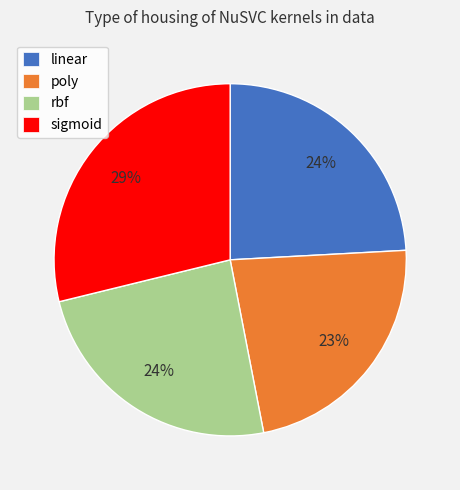

Is the sum of linear and sigmoid greater than half?

Yes